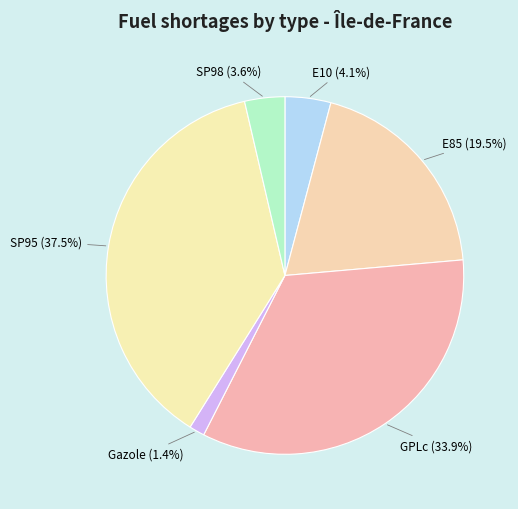

Count the number of slices in the pie.

6